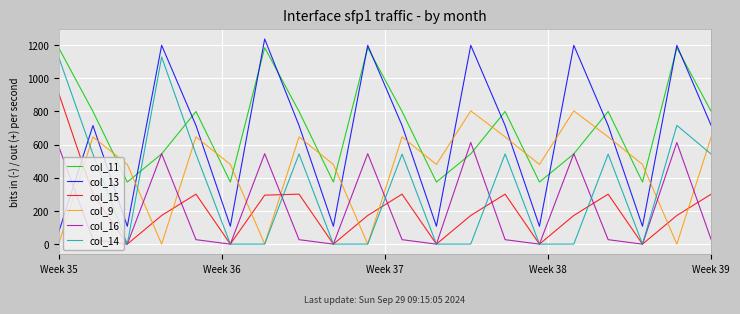

Which series has the largest total across all categories?

col_11